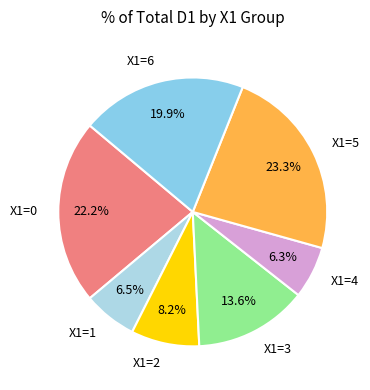

How many segments does this pie chart have?

7